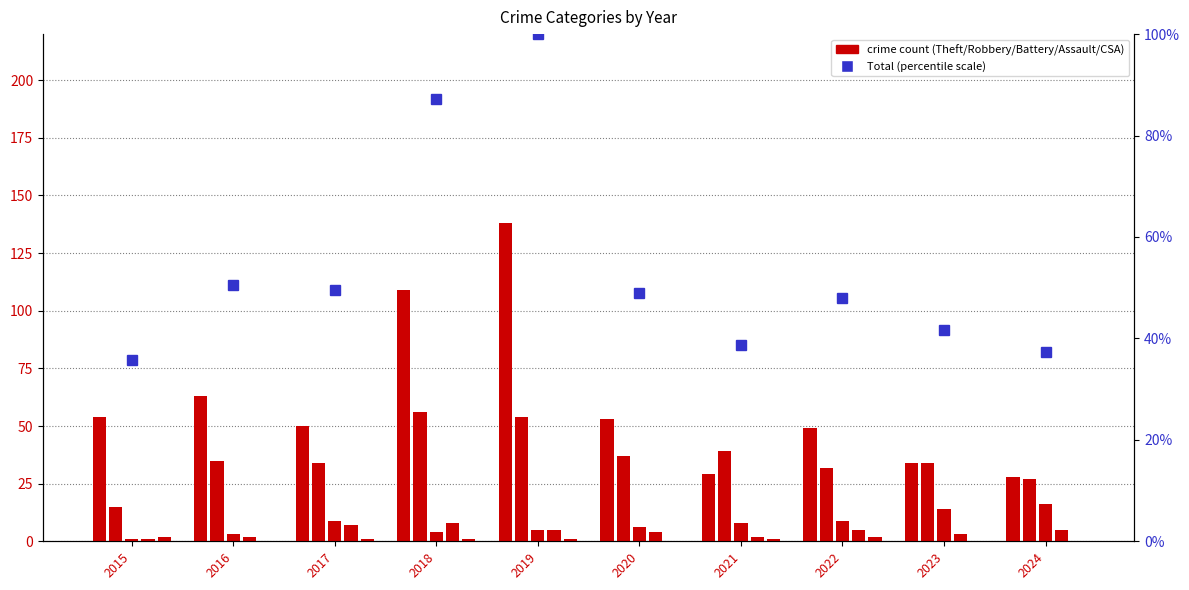

At which category does the chart reach its peak across all series?

2019